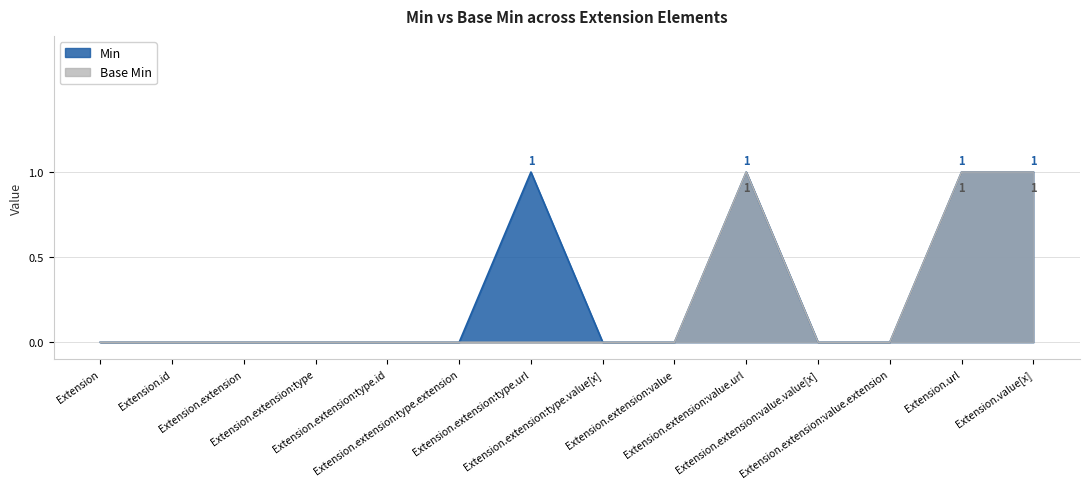

True or false: Base Min and Min intersect in this chart.

False